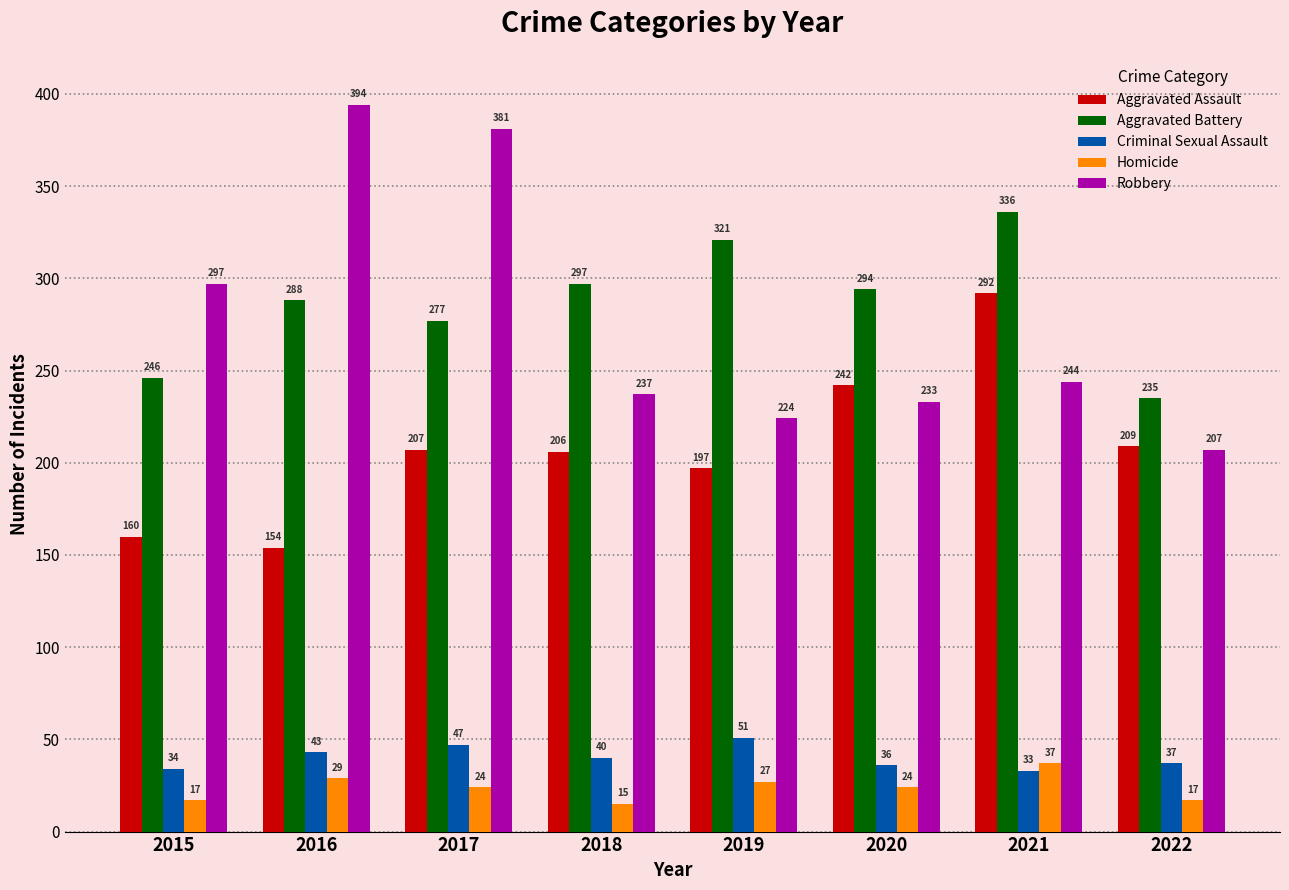

Reading left to right, transcribe all the data shown in this chart.

Aggravated Assault: 2015=160	2016=154	2017=207	2018=206	2019=197	2020=242	2021=292	2022=209
Aggravated Battery: 2015=246	2016=288	2017=277	2018=297	2019=321	2020=294	2021=336	2022=235
Criminal Sexual Assault: 2015=34	2016=43	2017=47	2018=40	2019=51	2020=36	2021=33	2022=37
Homicide: 2015=17	2016=29	2017=24	2018=15	2019=27	2020=24	2021=37	2022=17
Robbery: 2015=297	2016=394	2017=381	2018=237	2019=224	2020=233	2021=244	2022=207